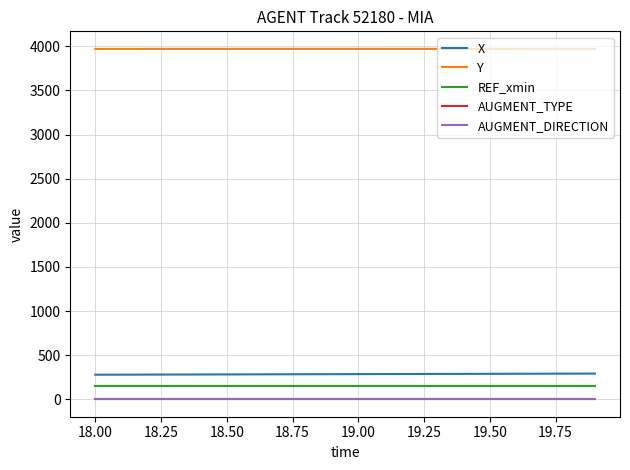

Is this an area chart (filled region under the line)?

No